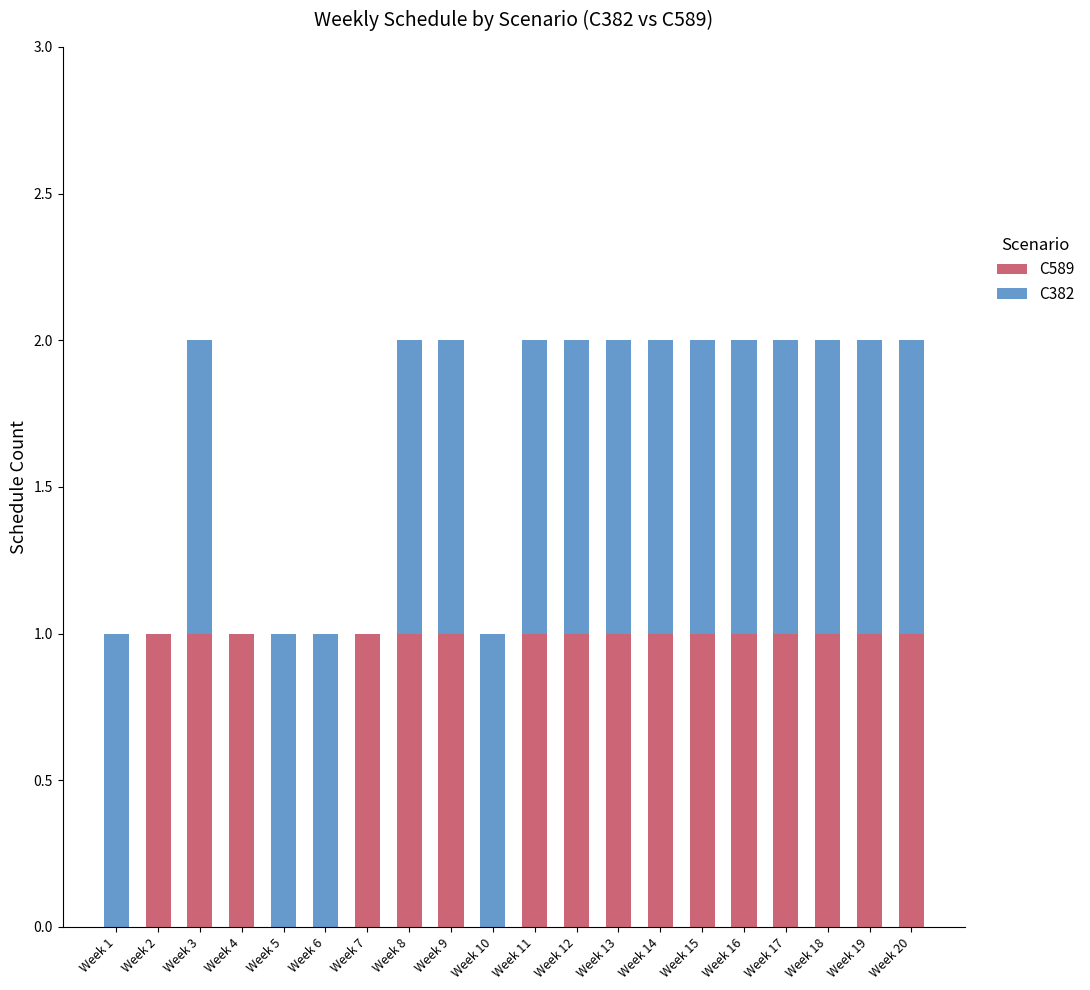

How many series are shown in this chart?

2